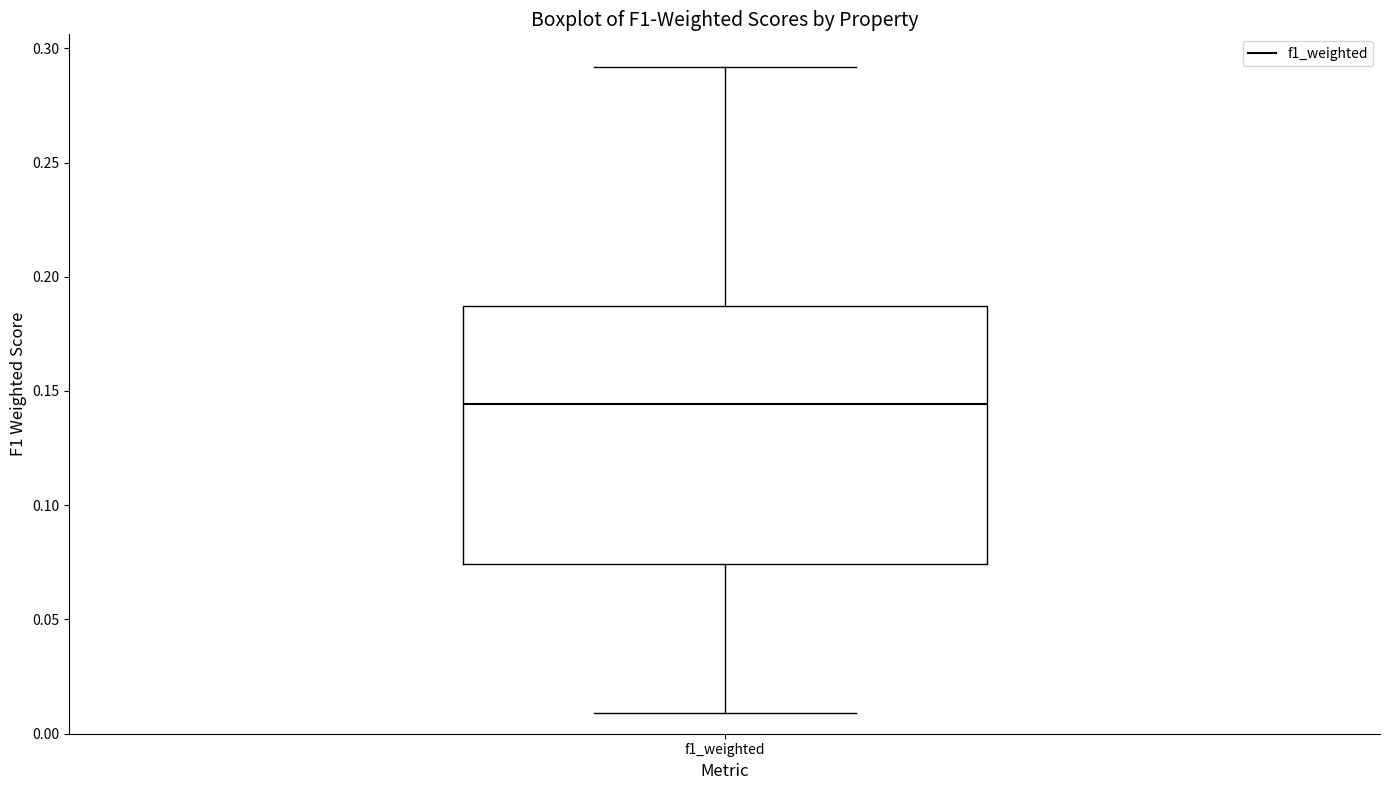

Where does the upper whisker of the box for f1_weighted end on the y-axis? The values are not printed on the chart, so give them approximately, as read against the axis.

0.290